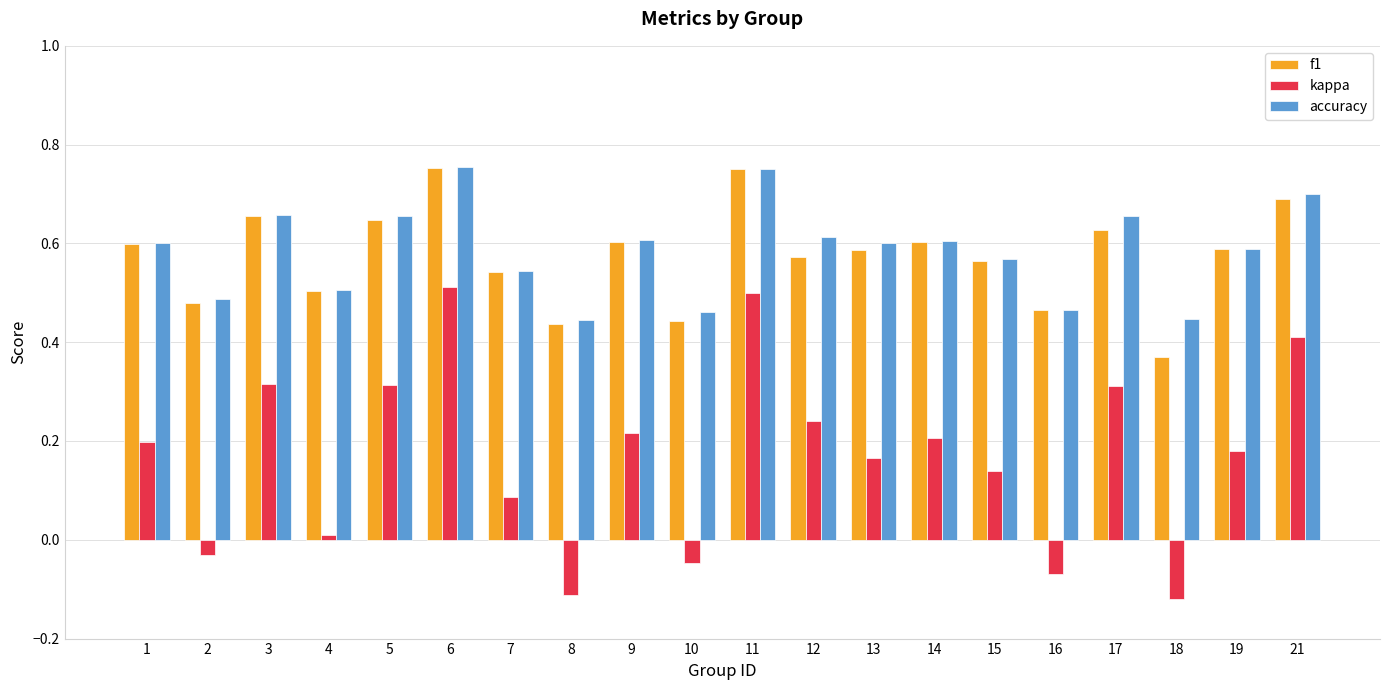

How many groups of bars are there?

20